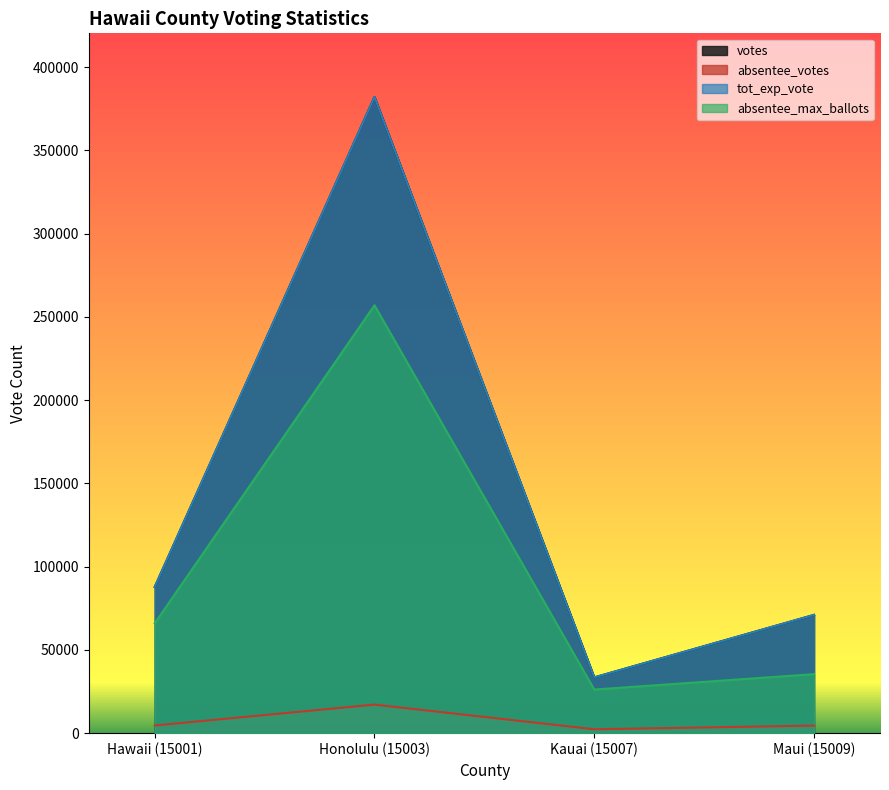

In absentee_max_ballots, how many points are lower than both neighbors (excluding endpoints)?

1